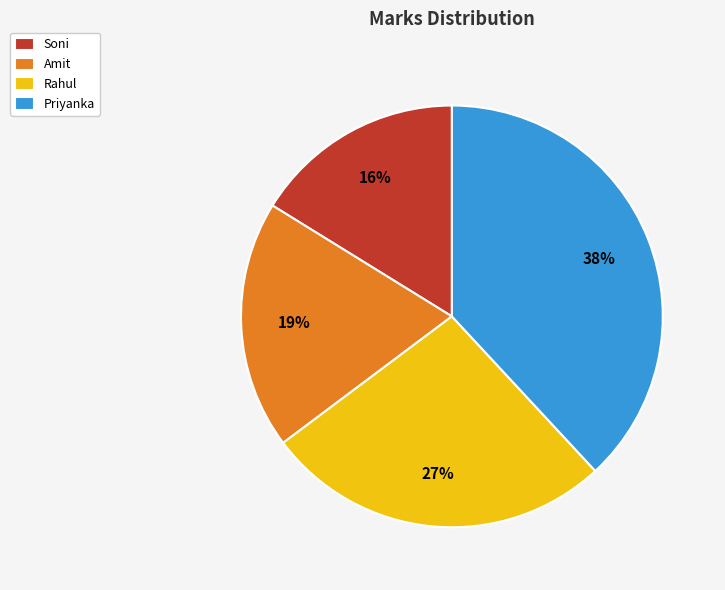

Does Rahul account for over 50% of the chart?

No